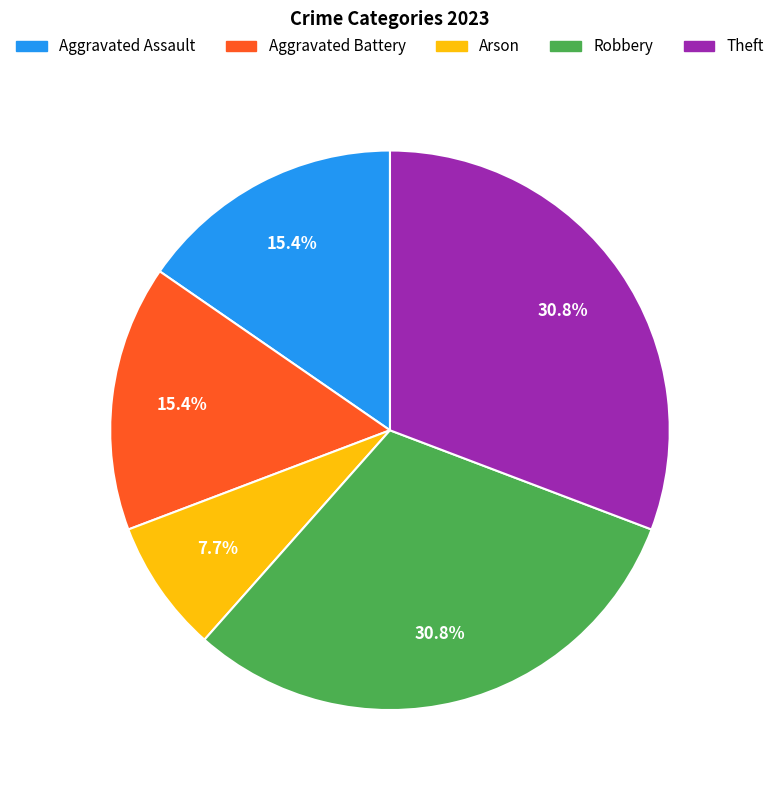

What portion of the pie excludes Aggravated Assault?

84.6%